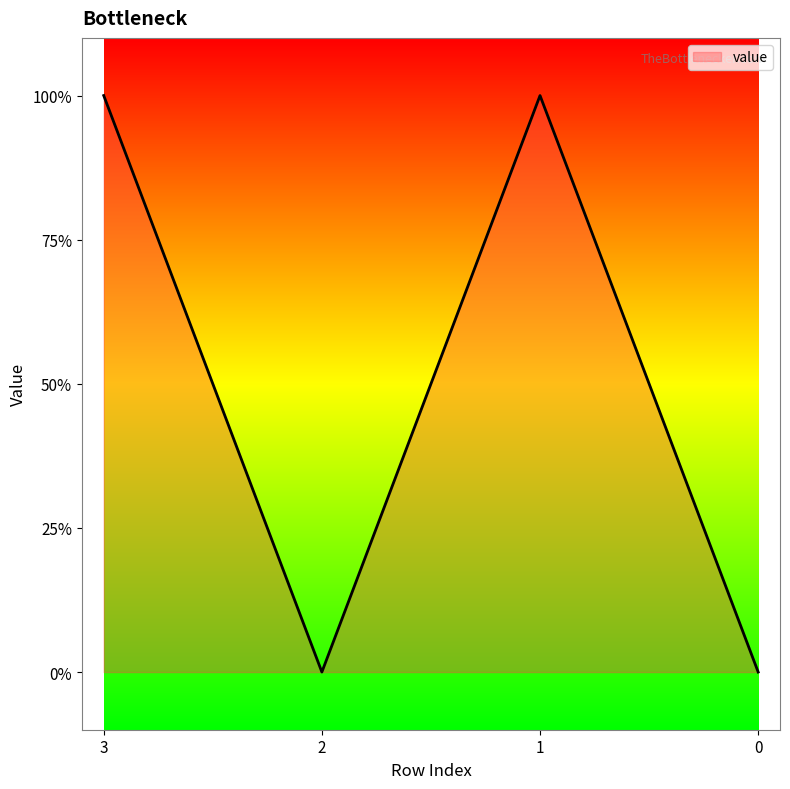

At which category does the chart reach its peak across all series?

3